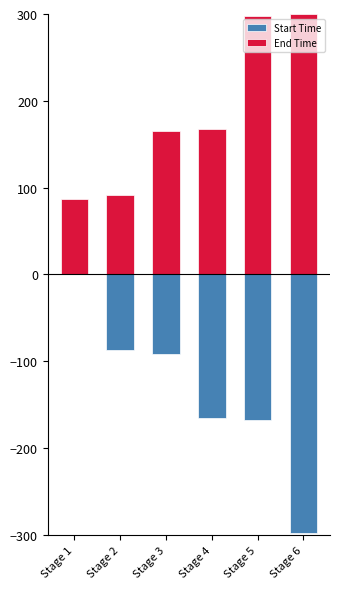

At which label is End Time closest to 193?

Stage 4